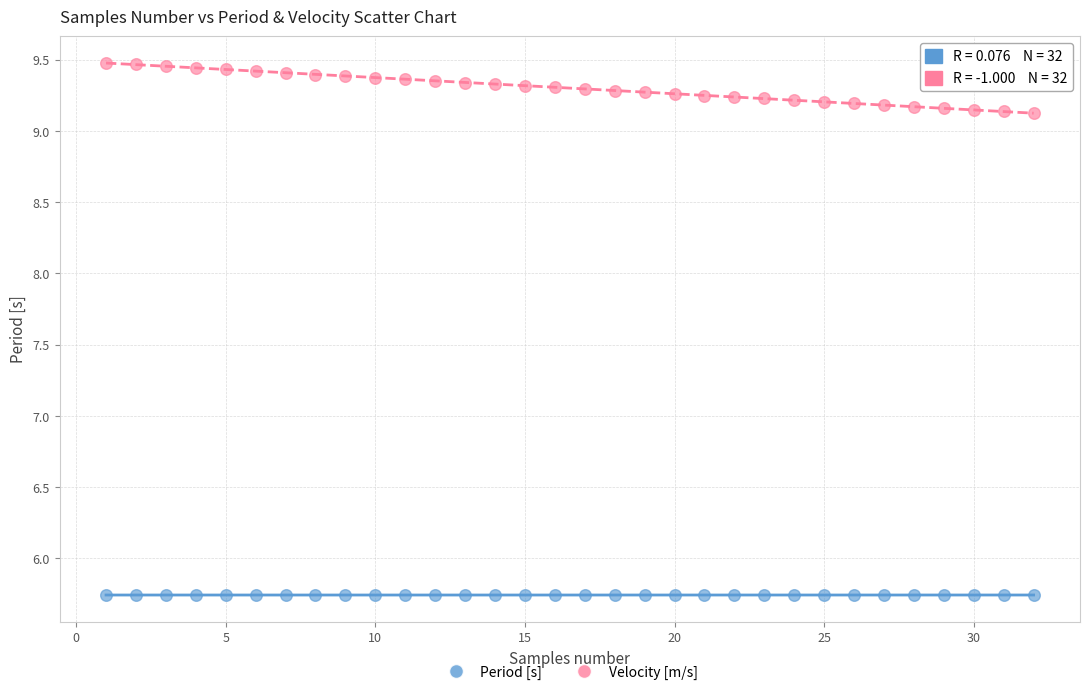

What is the X range (max minus min) for the scatter plot?

31.0